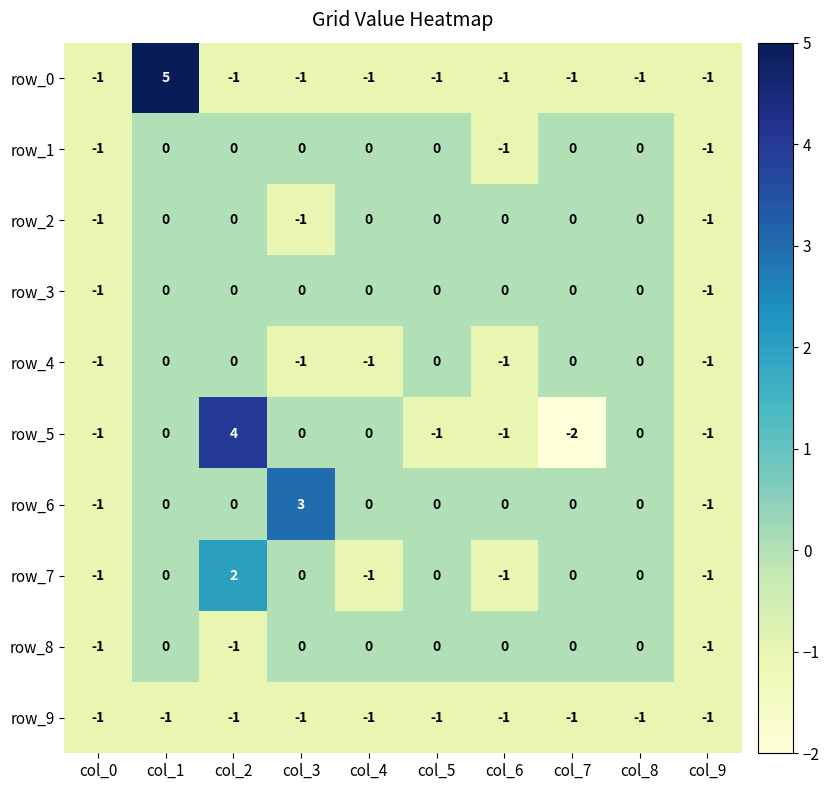

At which category is the sum across all series the highest?

col_1